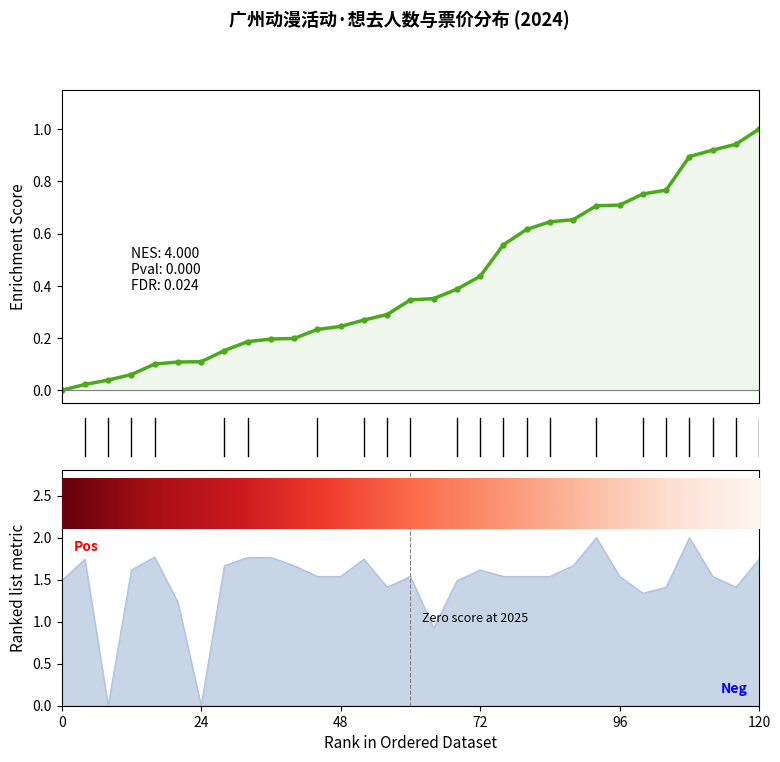

True or false: the data shows 1.5 at 2024-05-18.

True